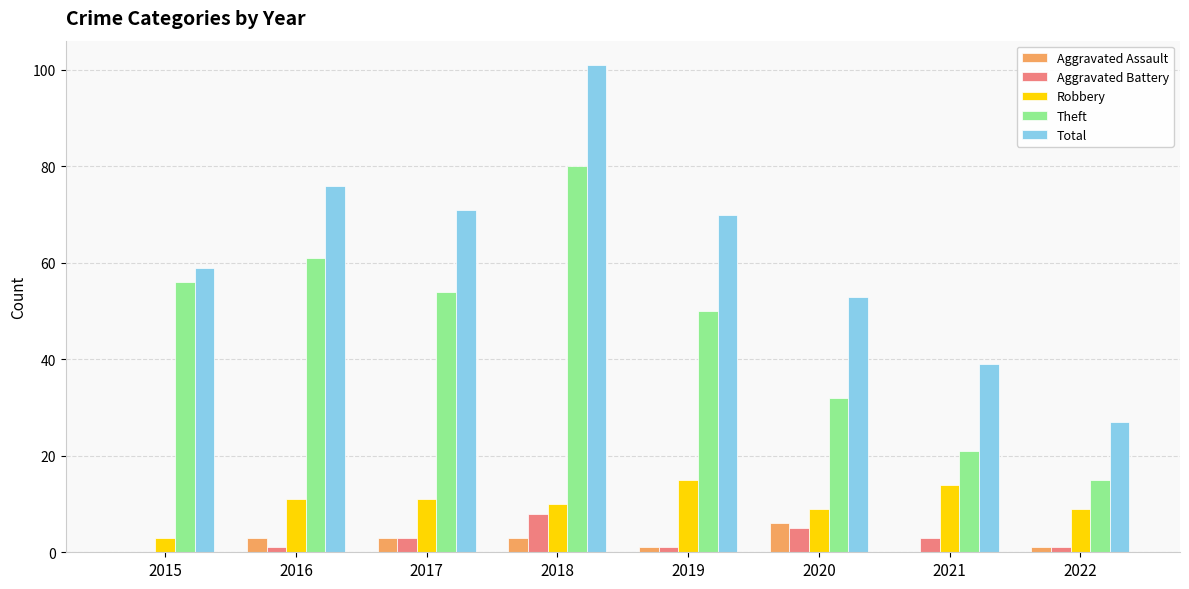

Is it true that Aggravated Assault equals 10 at 2020?

False